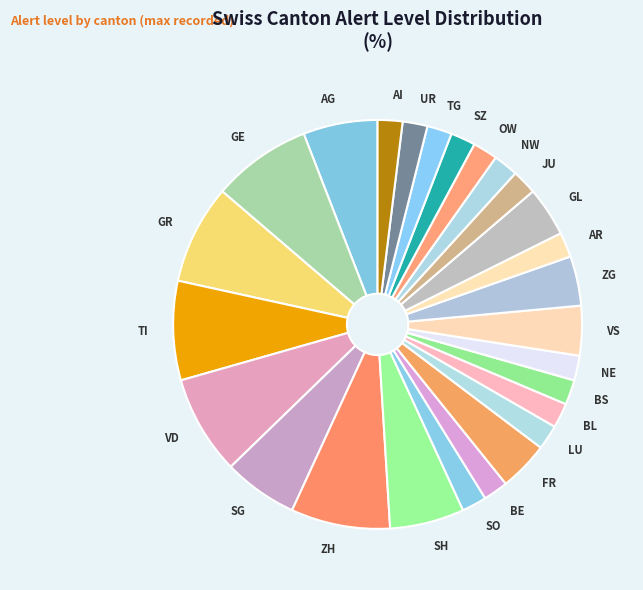

Is it true that GR is 8% of the pie?

True